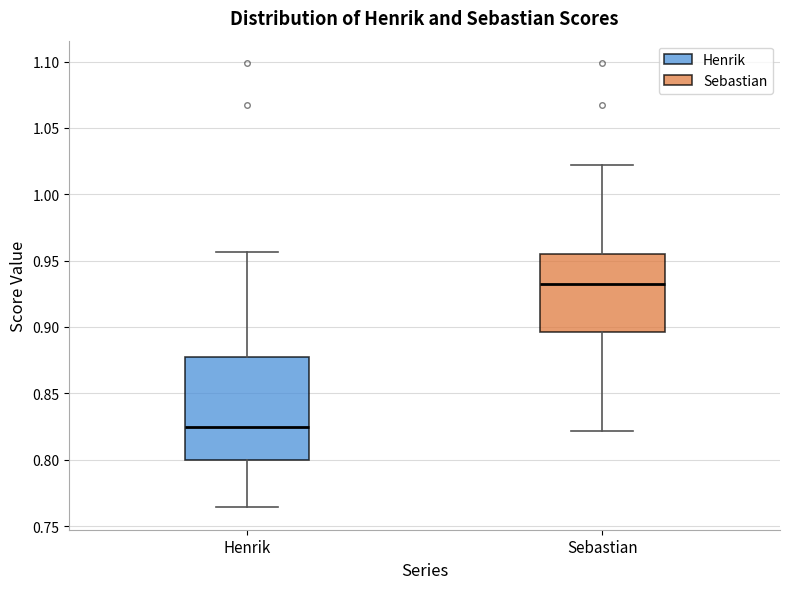

Reading left to right, transcribe this box plot: for each box, give where its median line is, the range the box spans, and where its two whiskers end, as read against the y-axis. The values are not printed on the chart, so give them approximately, as read against the axis.

Henrik: median 0.825, box 0.800 to 0.875, whiskers 0.765 to 0.955
Sebastian: median 0.935, box 0.895 to 0.955, whiskers 0.820 to 1.020